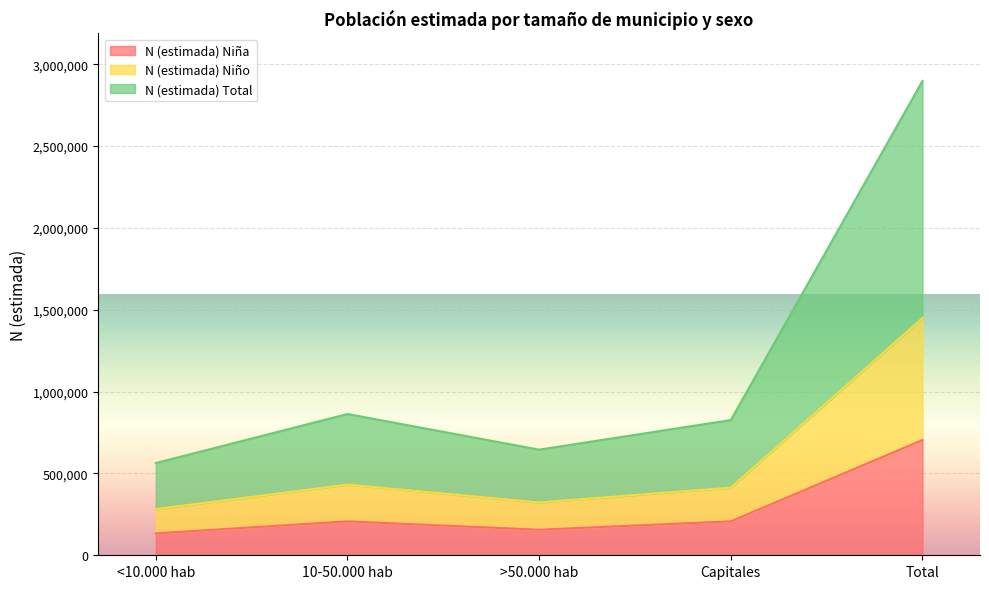

What are all the series names shown in the legend?

N (estimada) Niña, N (estimada) Niño, N (estimada) Total